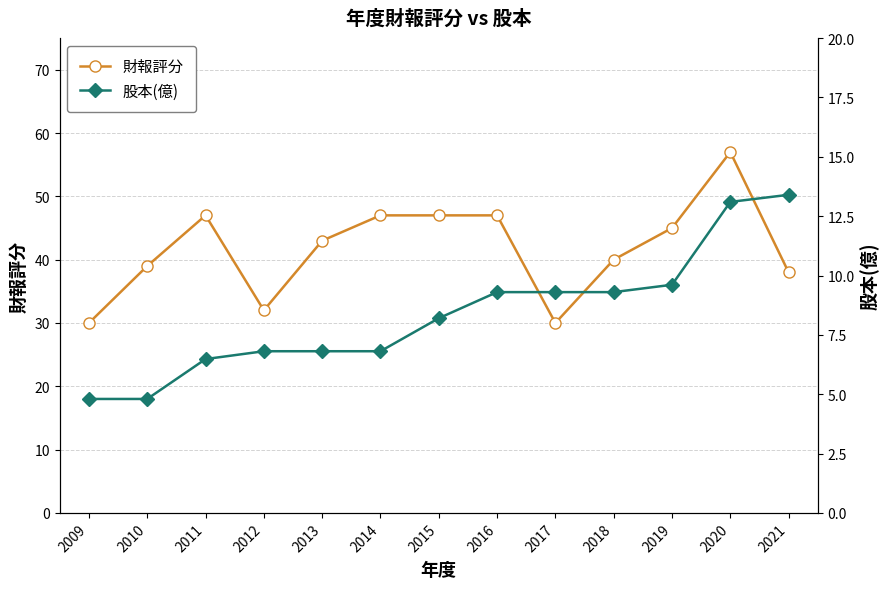

Rank the series by their average value, from highest to lowest.

財報評分, 股本(億)